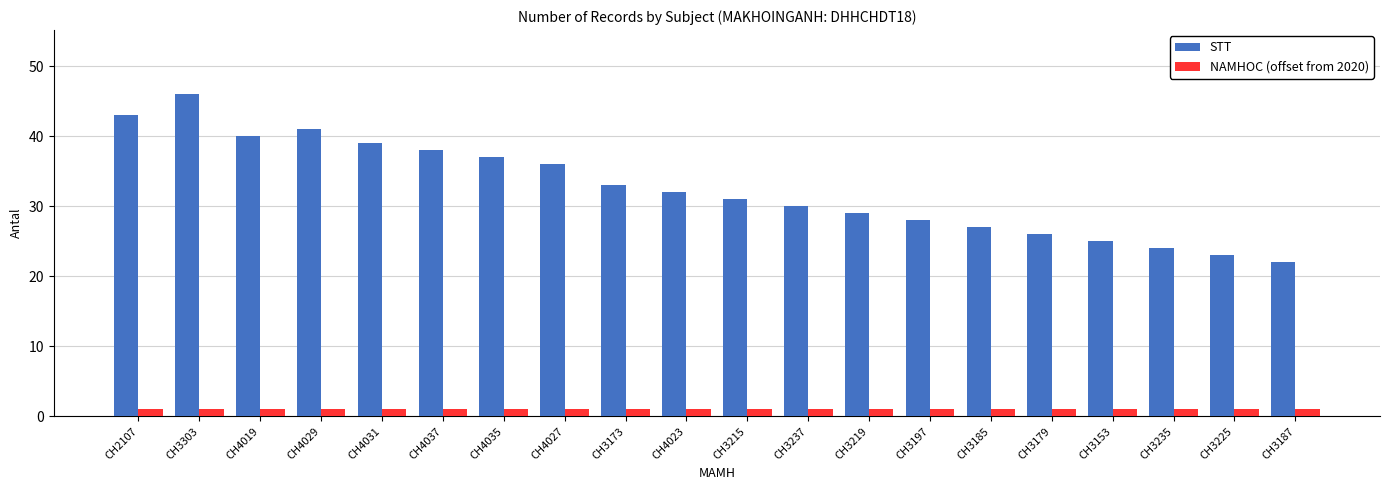

At which label does STT reach its peak?

CH3303